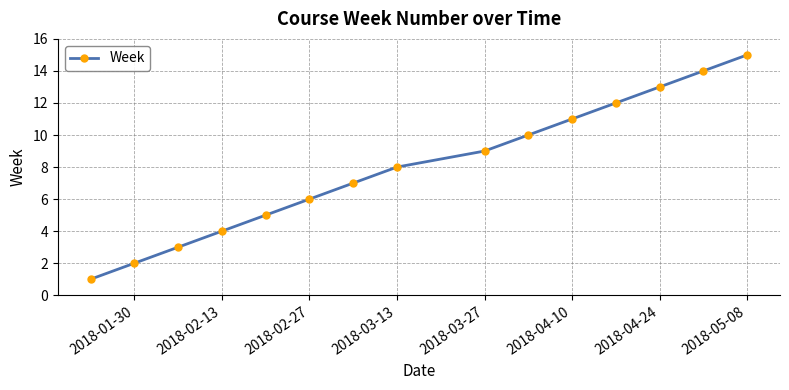

What is the sum of all values?

120